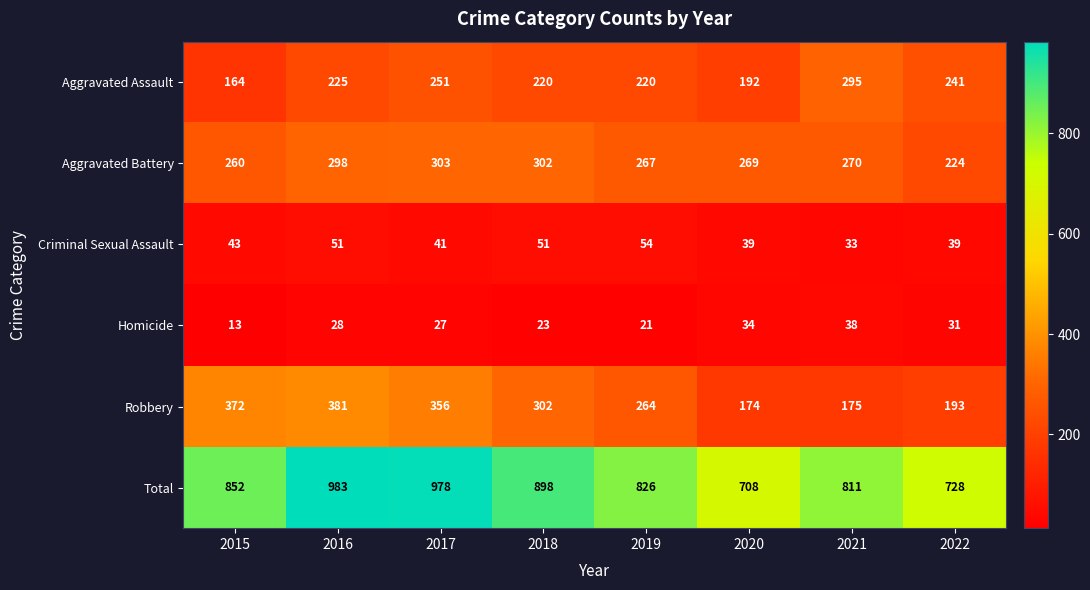

Where does the Robbery series first go above 302?

2015